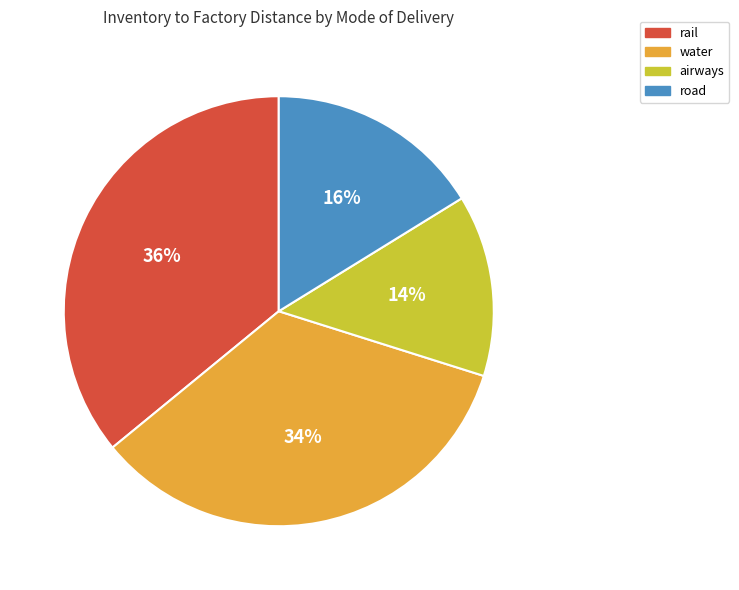

Is there any slice that represents more than half of the pie?

No